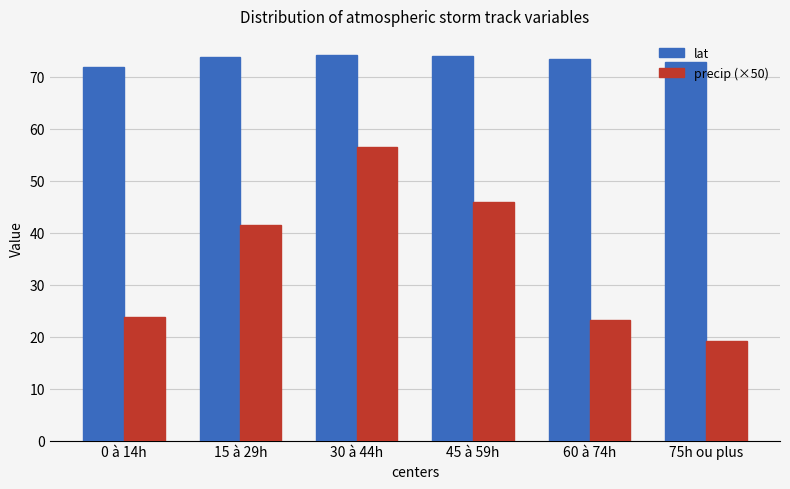

List the series in order of their peak value, highest first.

lat, precip (×50)